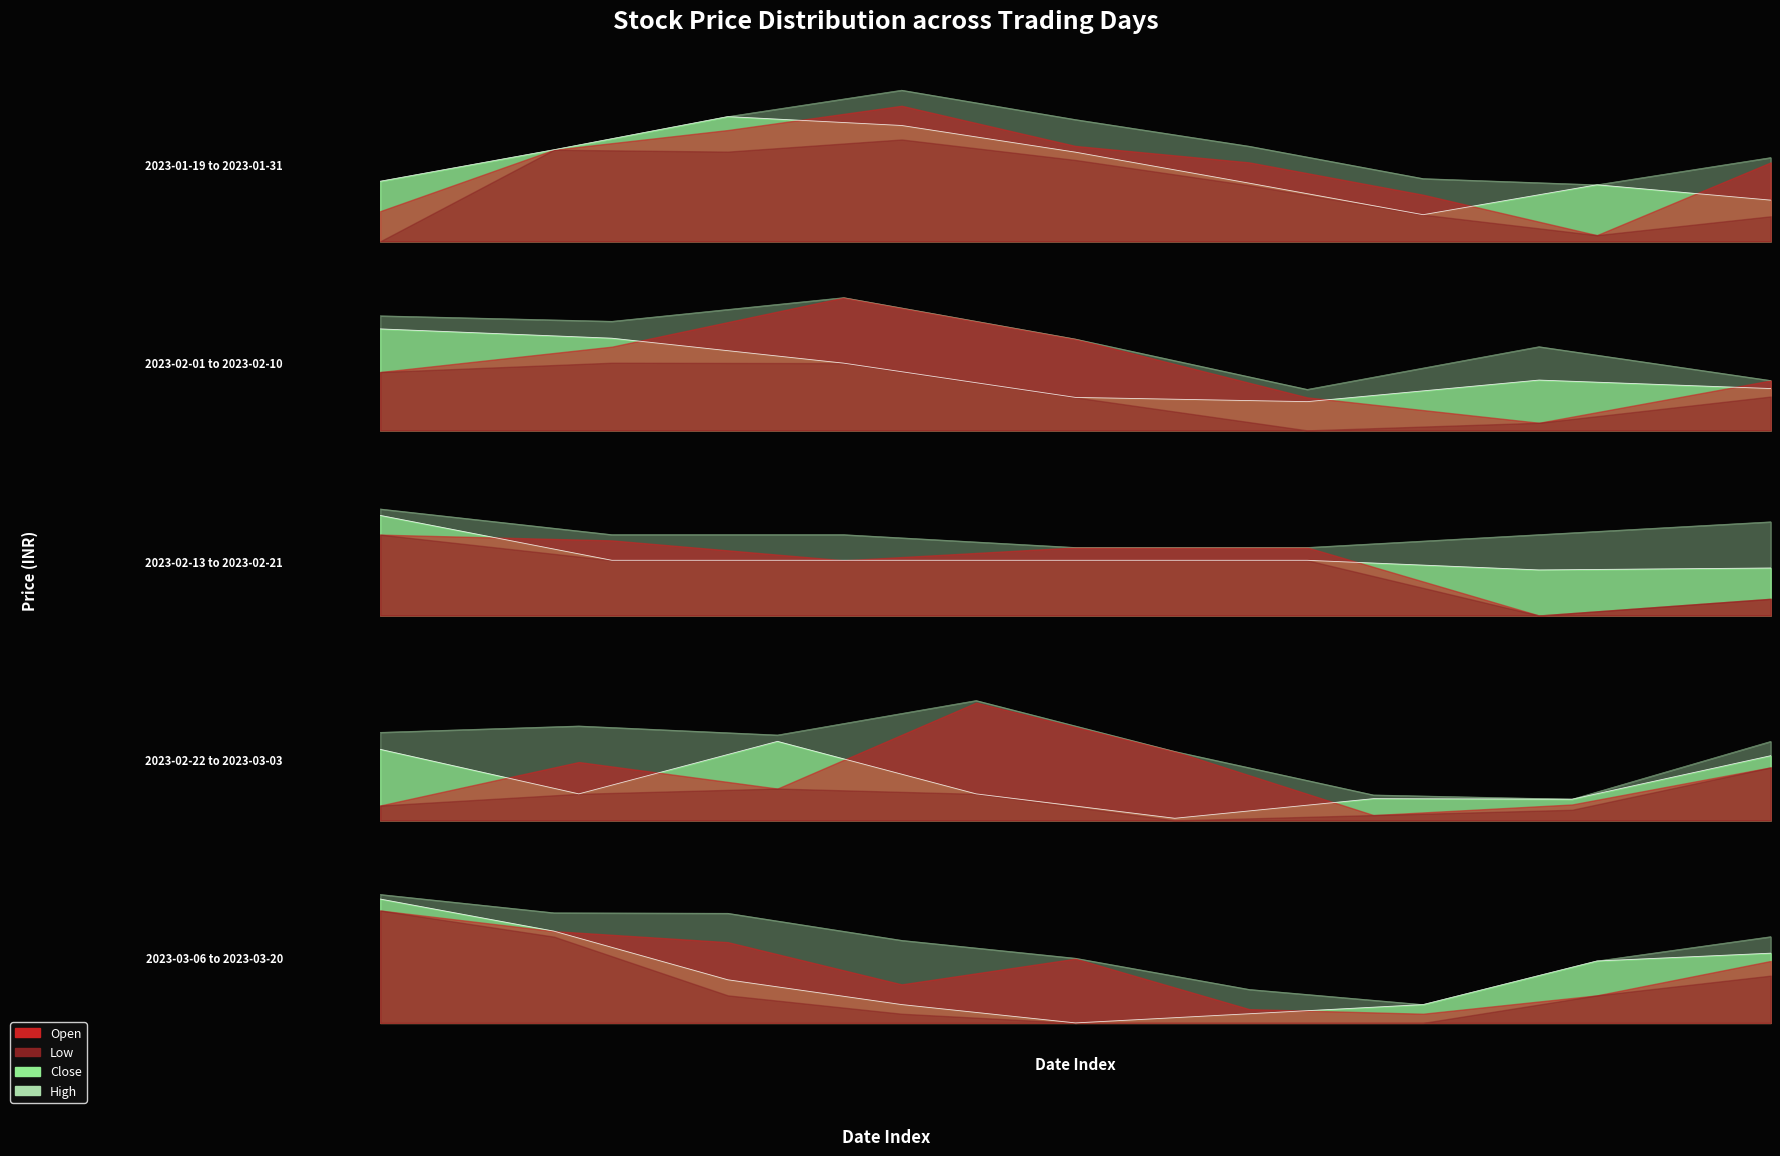

What is the maximum value for Close?

129.5